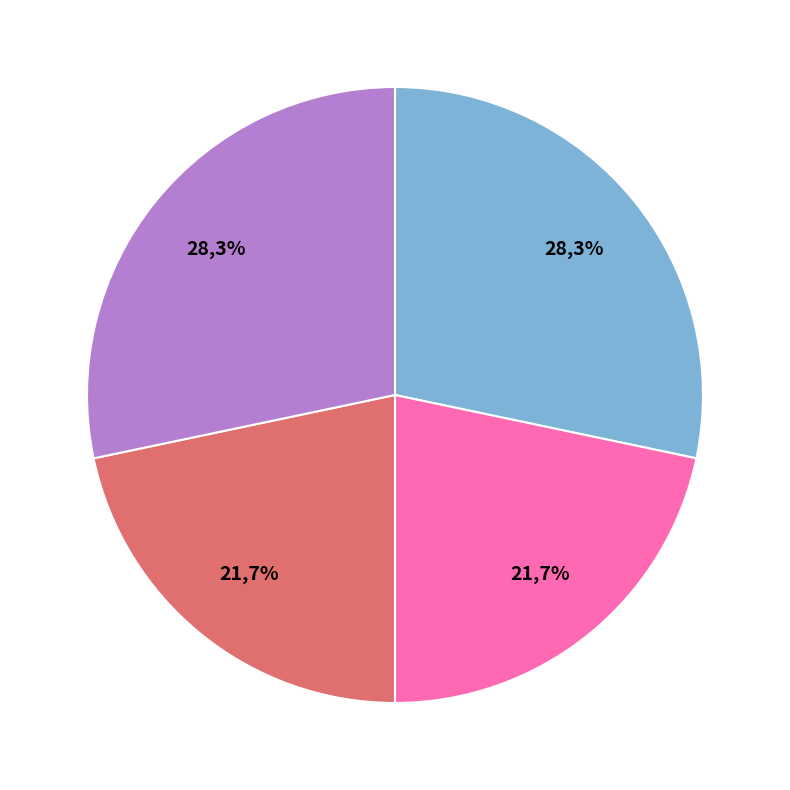

Is it true that 倪玉汝太史见过留饮澜园月上泛舟得一先韵 其一 is 9% of the pie?

False